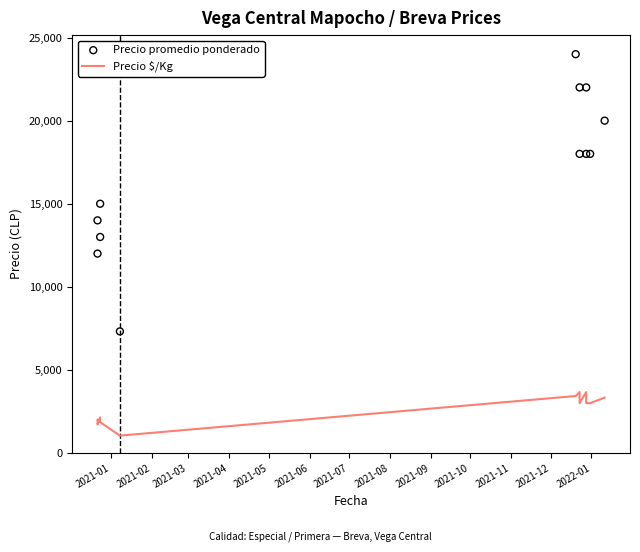

At how many categories does at least one series exceed 13876?

9